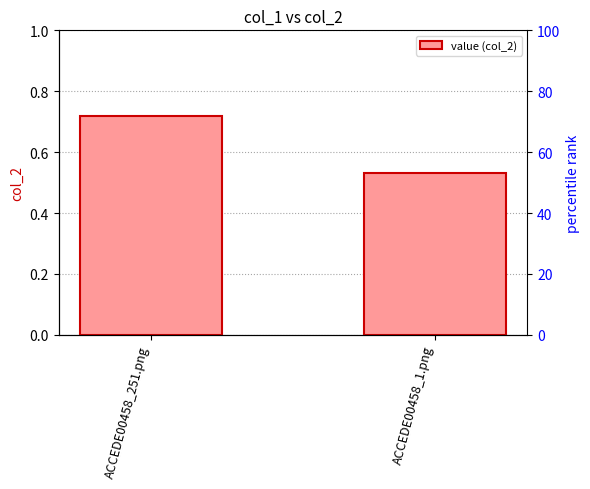

What value does the data have at ACCEDE00458_251.png?

0.7